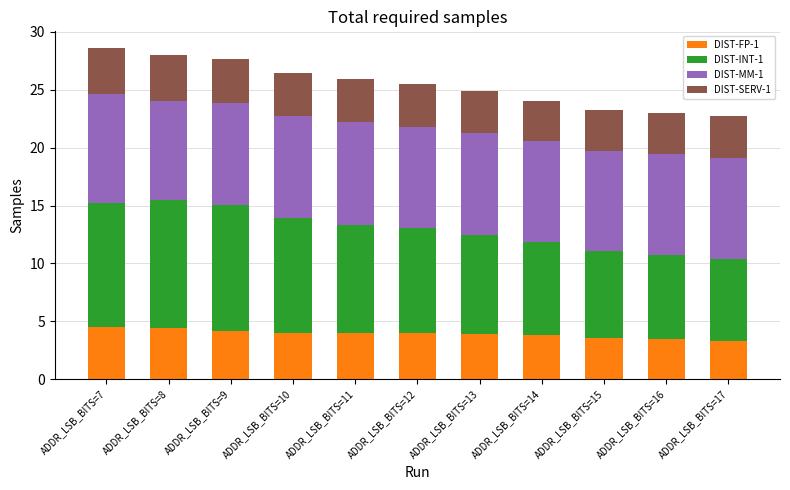

True or false: DIST-FP-1 has a value of 1.4 at ADDR_LSB_BITS=17.

False